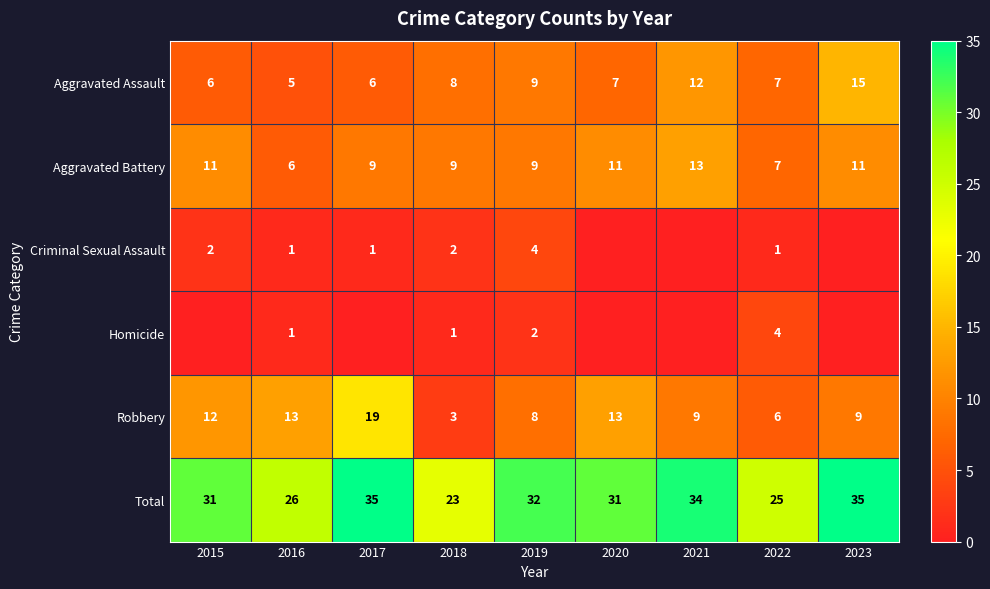

Count the Aggravated Battery values in the range 9 to 11.

6